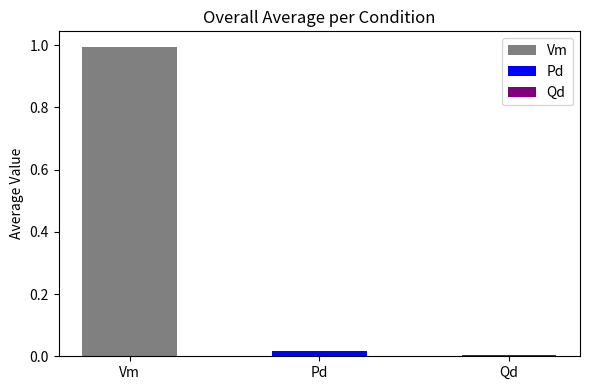

Which series has the widest spread of values?

Pd